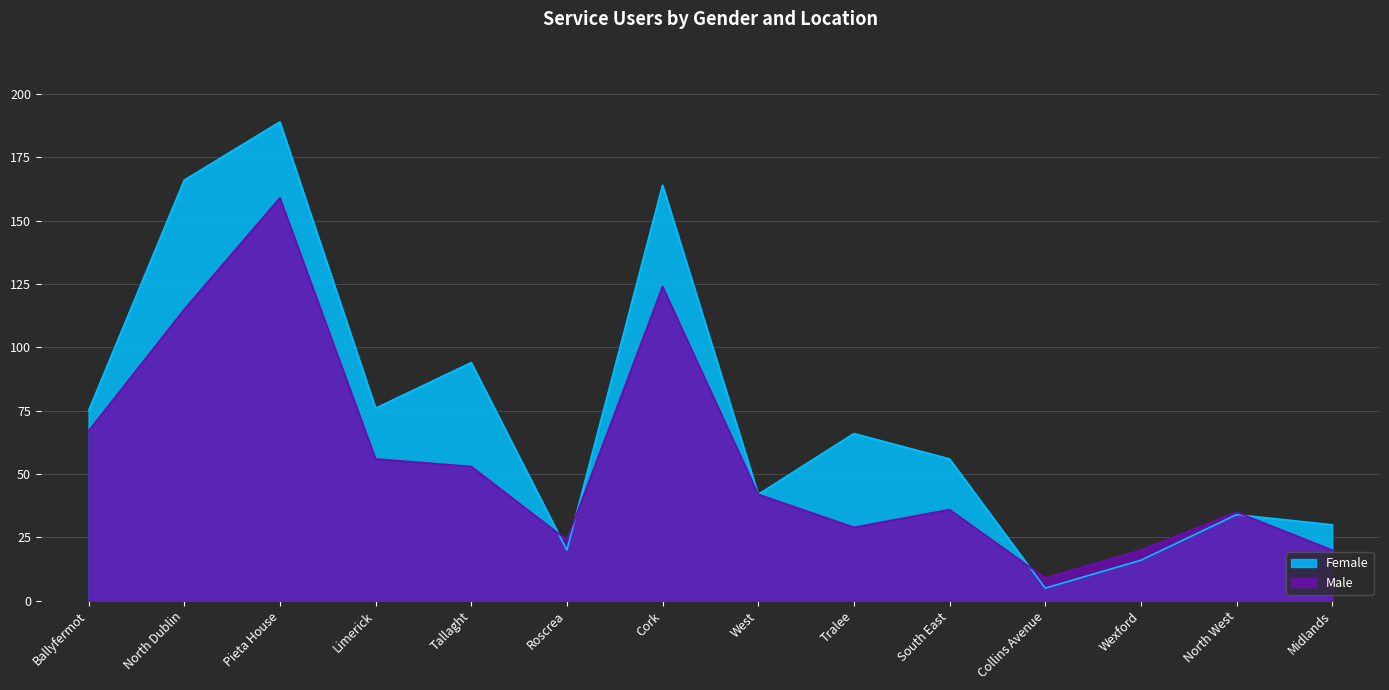

How many interior local peaks does the Female series have?

5